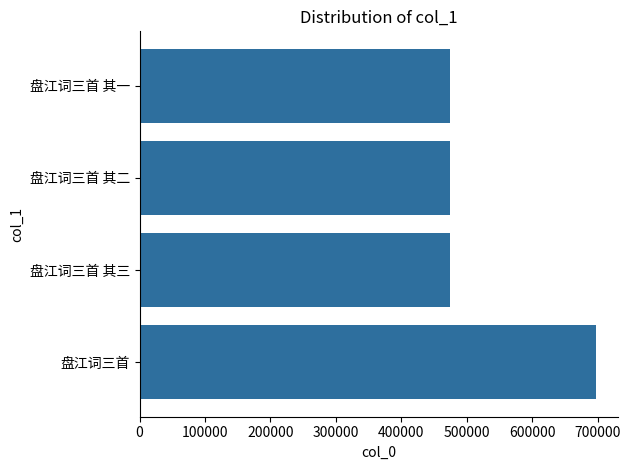

What is the ratio of the value at 盘江词三首 to the value at 盘江词三首 其三?

1.5